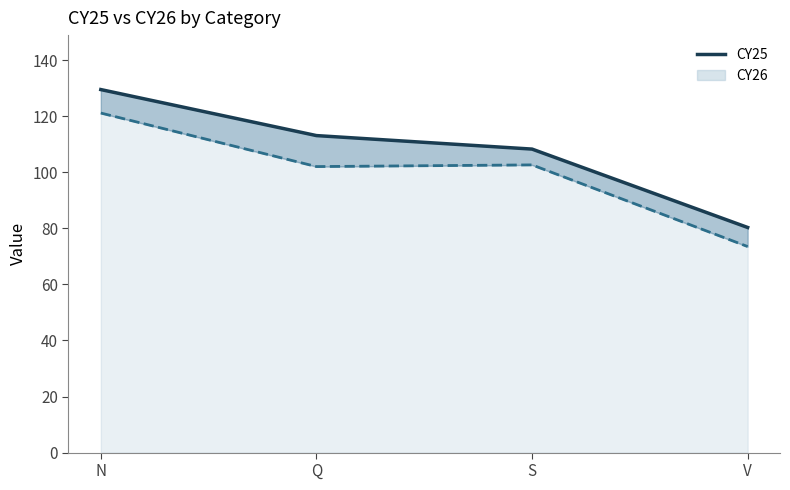

True or false: the data has more than 2 interior local peaks.

False